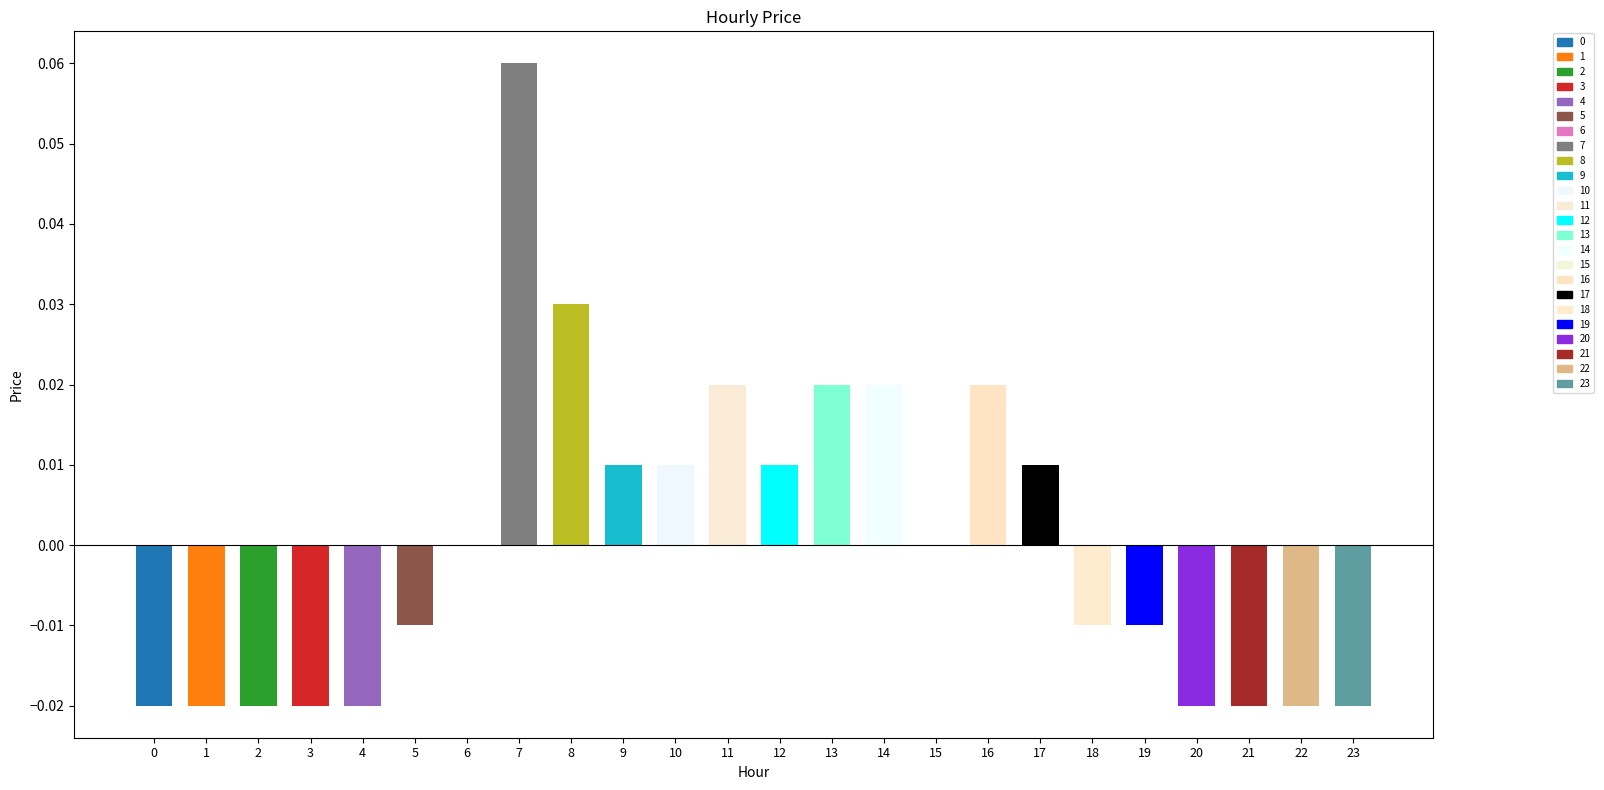

At which category does the chart reach its peak across all series?

7